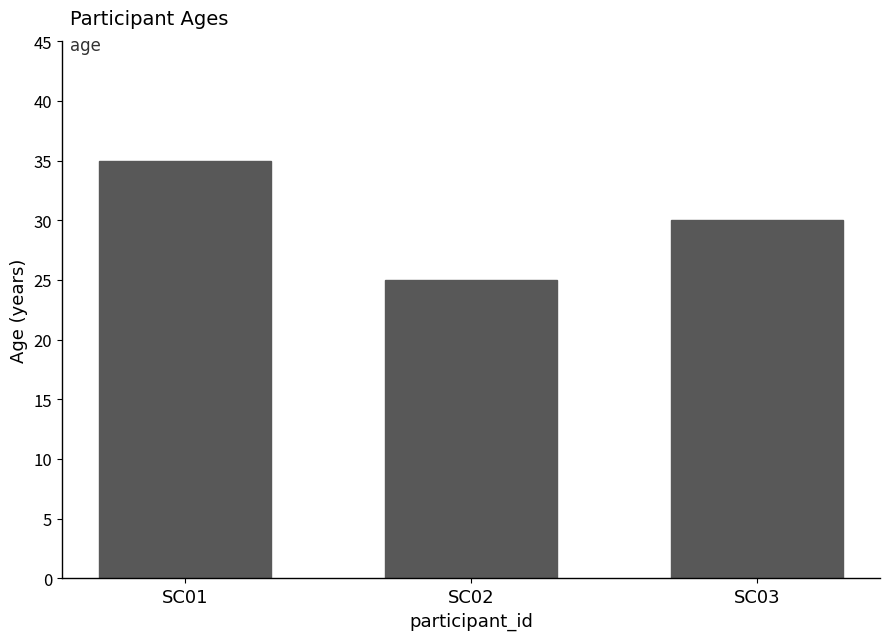

Are the bars grouped side by side (vs. stacked)?

No